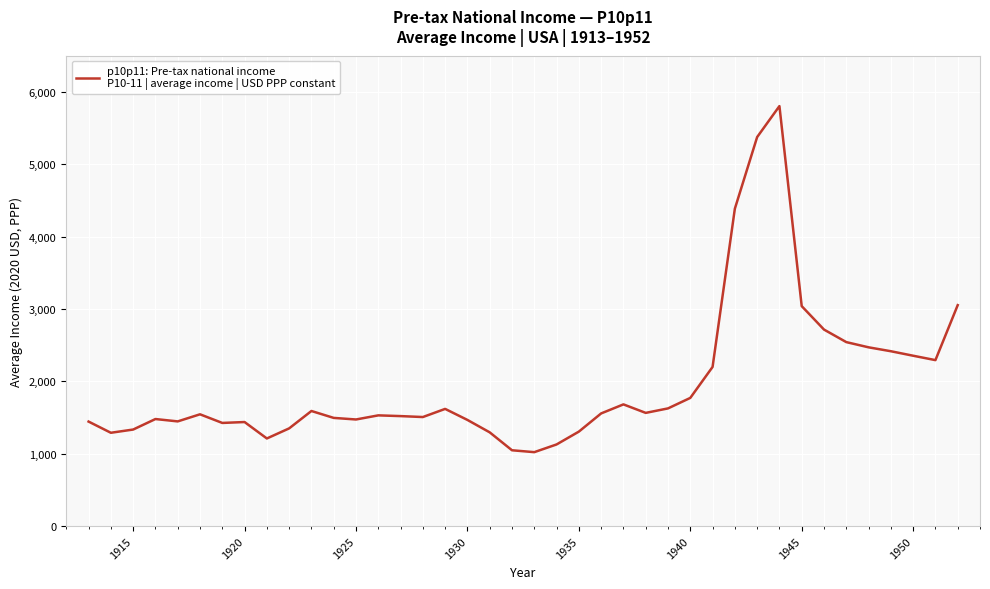

What is the average value?

1970.3